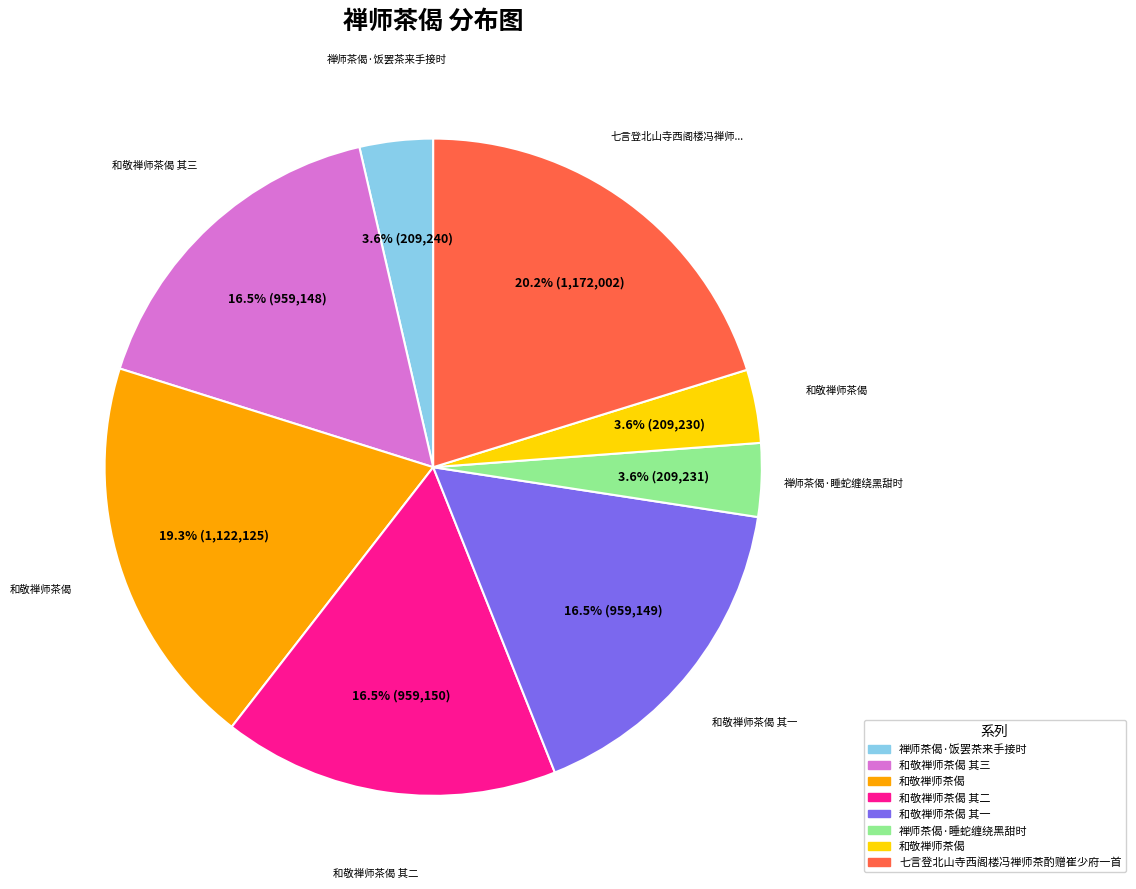

Does any single category account for the majority?

No